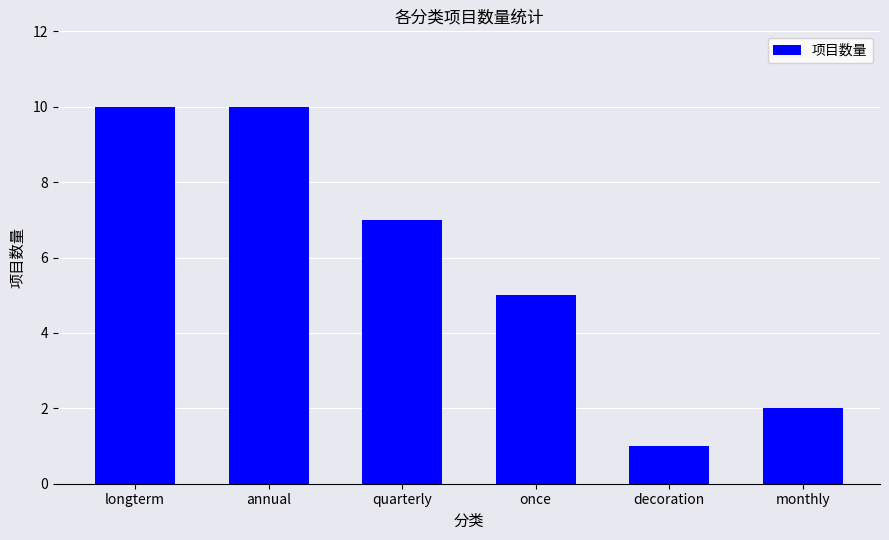

What is the difference between the values at monthly and annual?

8